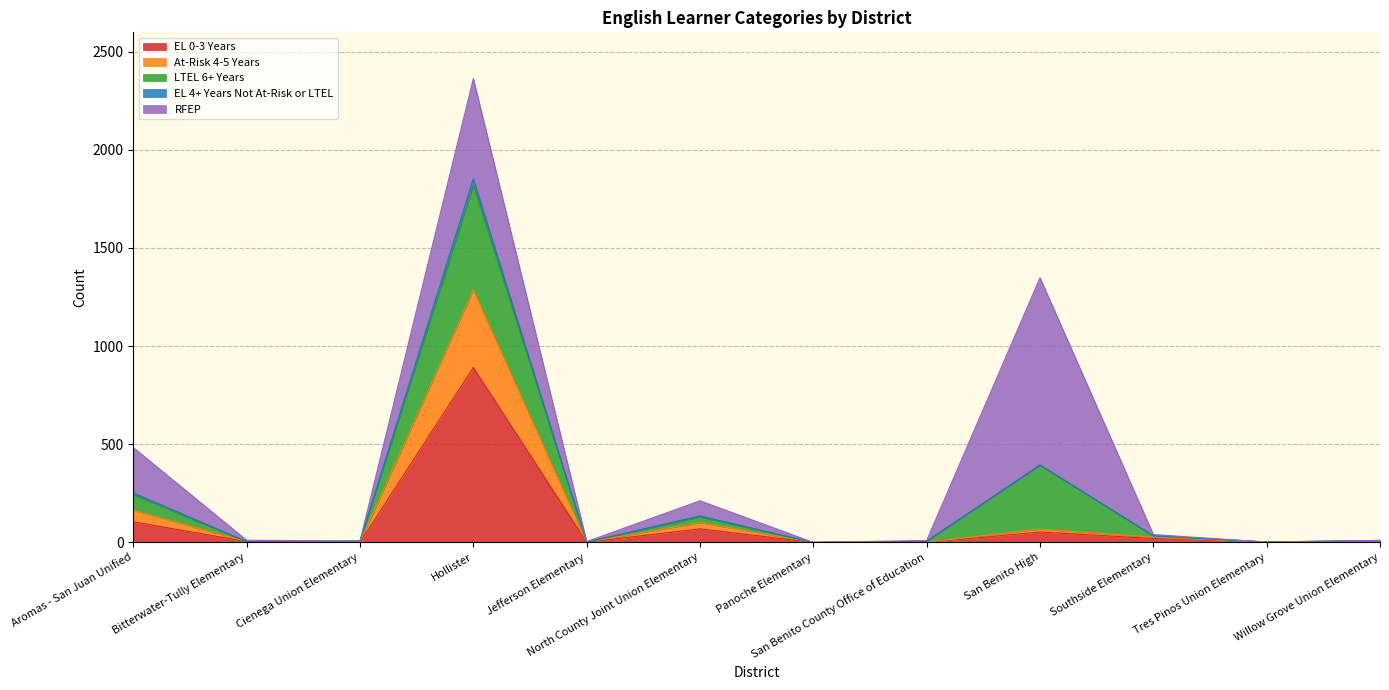

Which category has the highest value in the EL 0-3 Years series?

Hollister